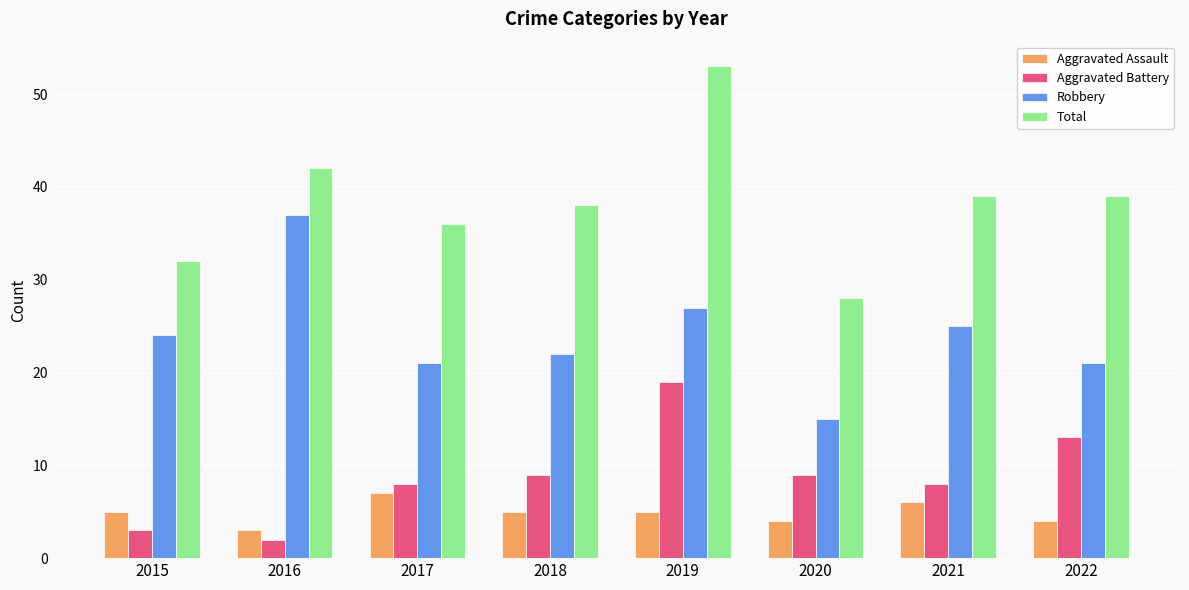

The Aggravated Battery series shows 13 at 2017. True or false?

False